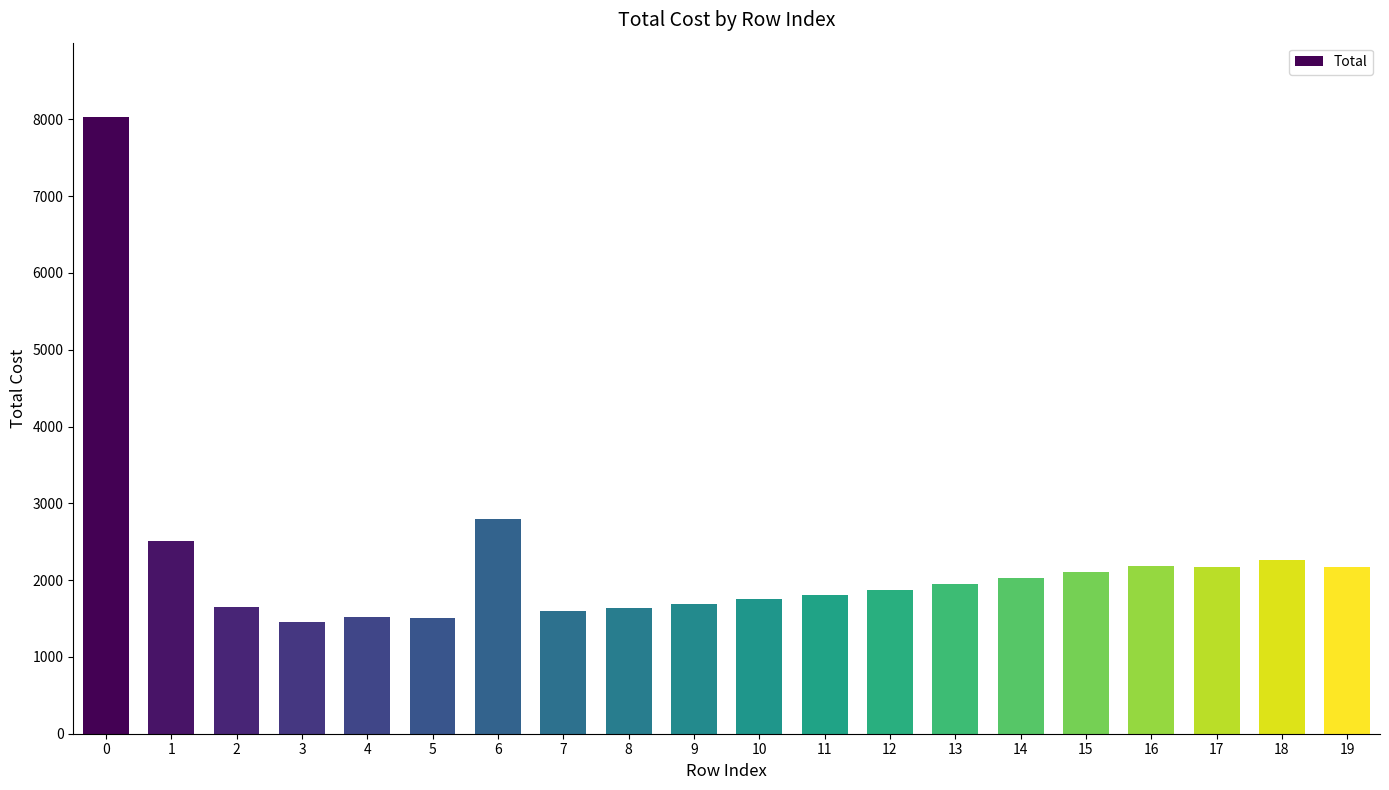

Is it true that the value at 16 is 3015?

False